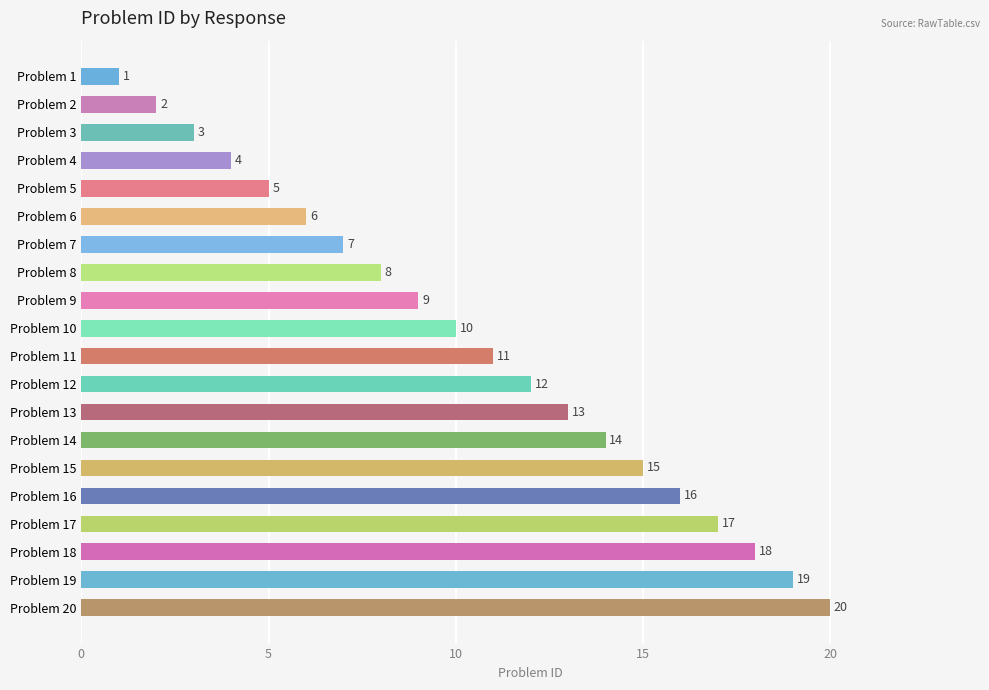

What is the difference between the second highest and second lowest values?

17